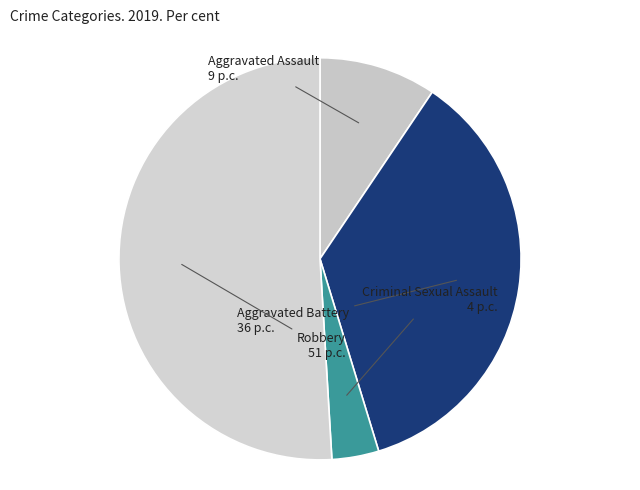

Is there a majority slice in this chart?

Yes